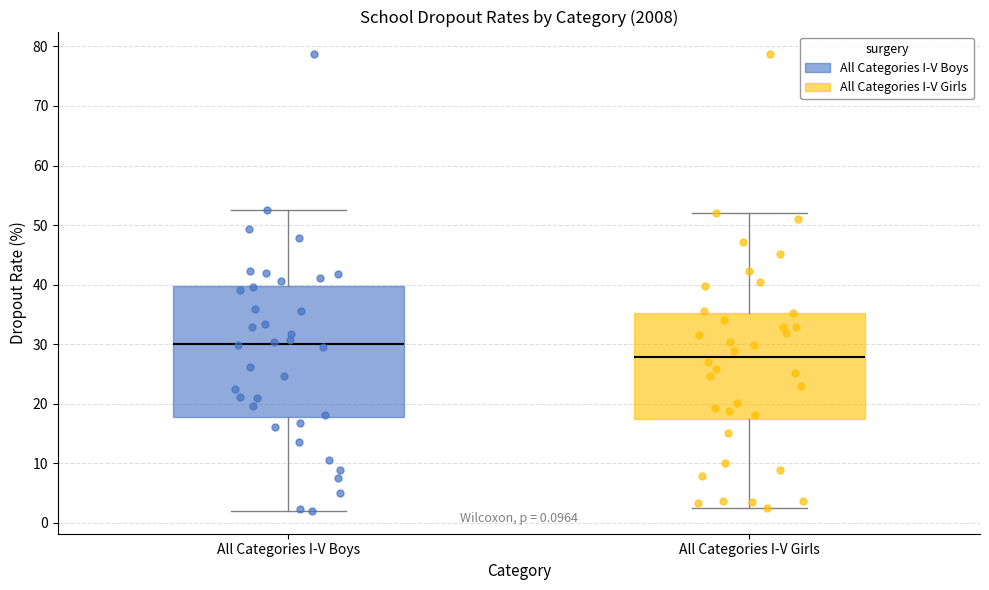

Comparing the boxes themselves (not the whiskers), which one is the tallest?

All Categories I-V Boys